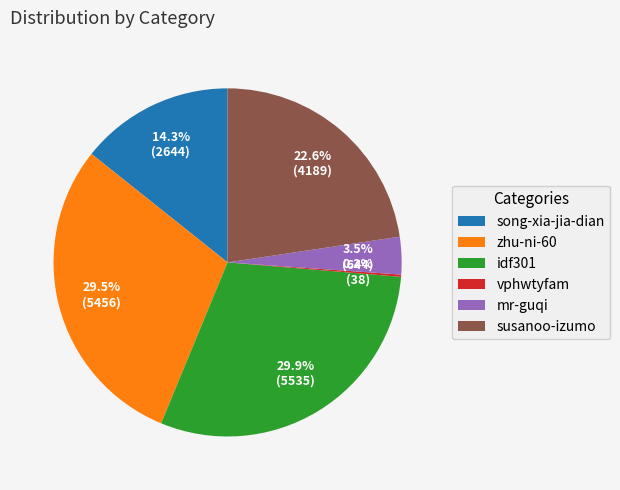

The zhu-ni-60 slice represents 38% of the pie. True or false?

False